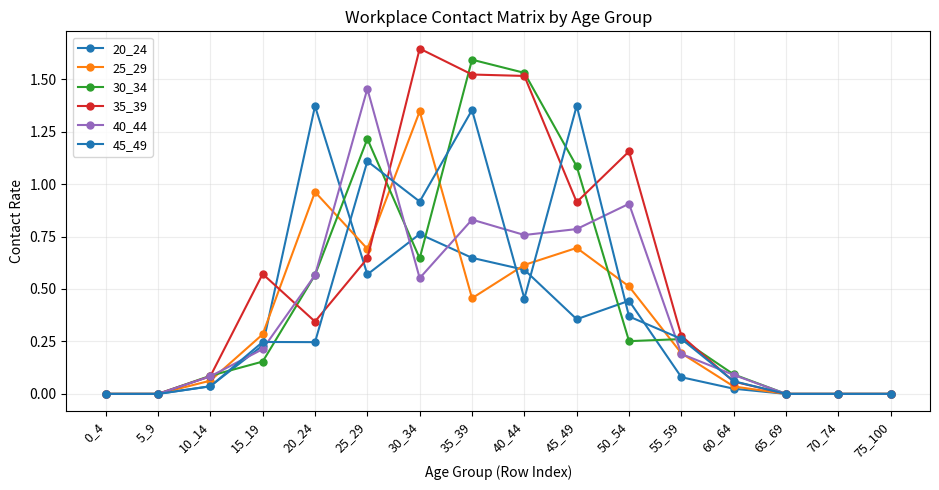

What is the sum of the 35_39 values at 15_19 and 65_69?

0.6